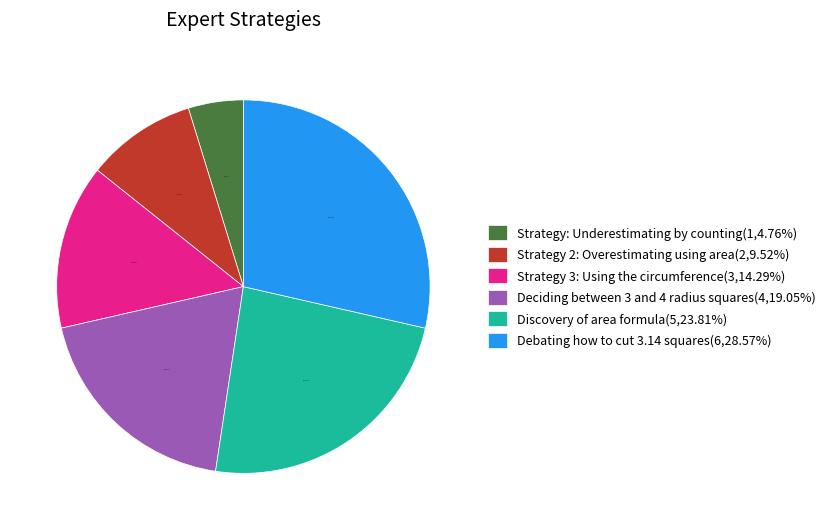

Count the number of slices in the pie.

6